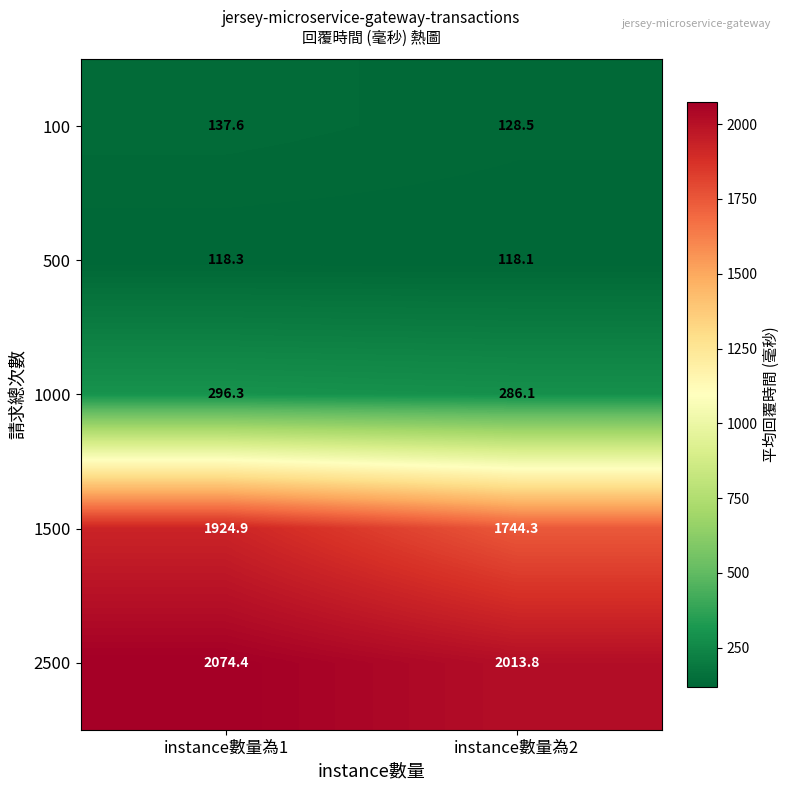

What is the maximum value for 500?

118.3